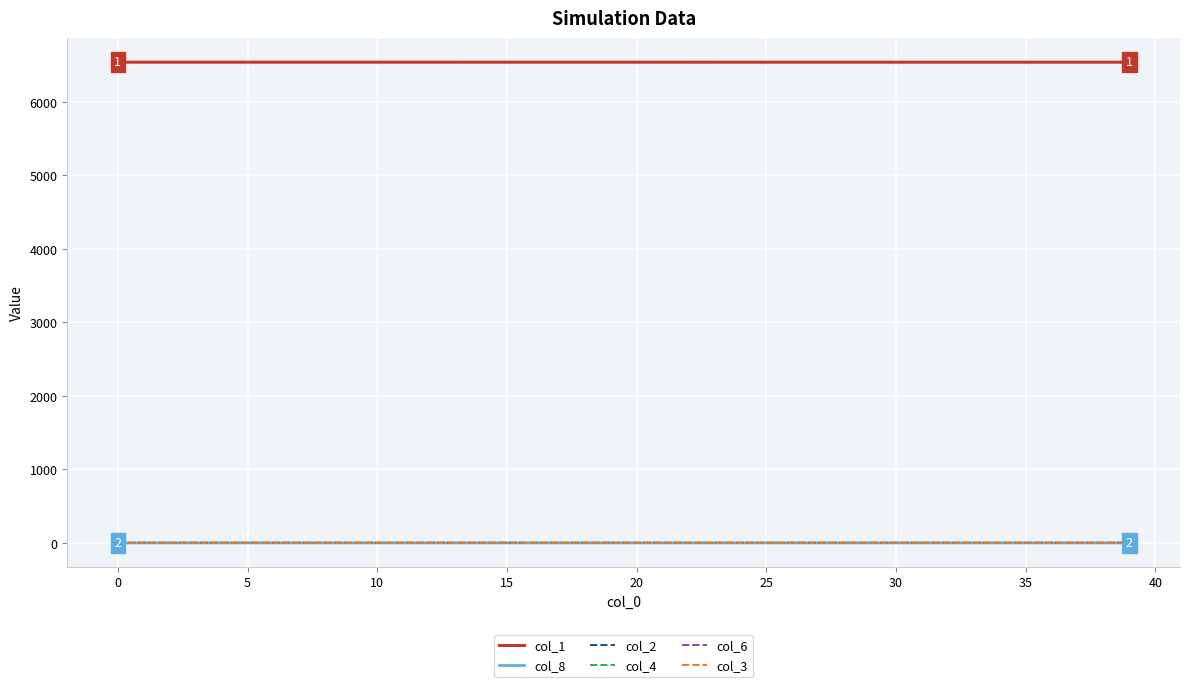

True or false: col_1 and col_6 cross at least once.

False